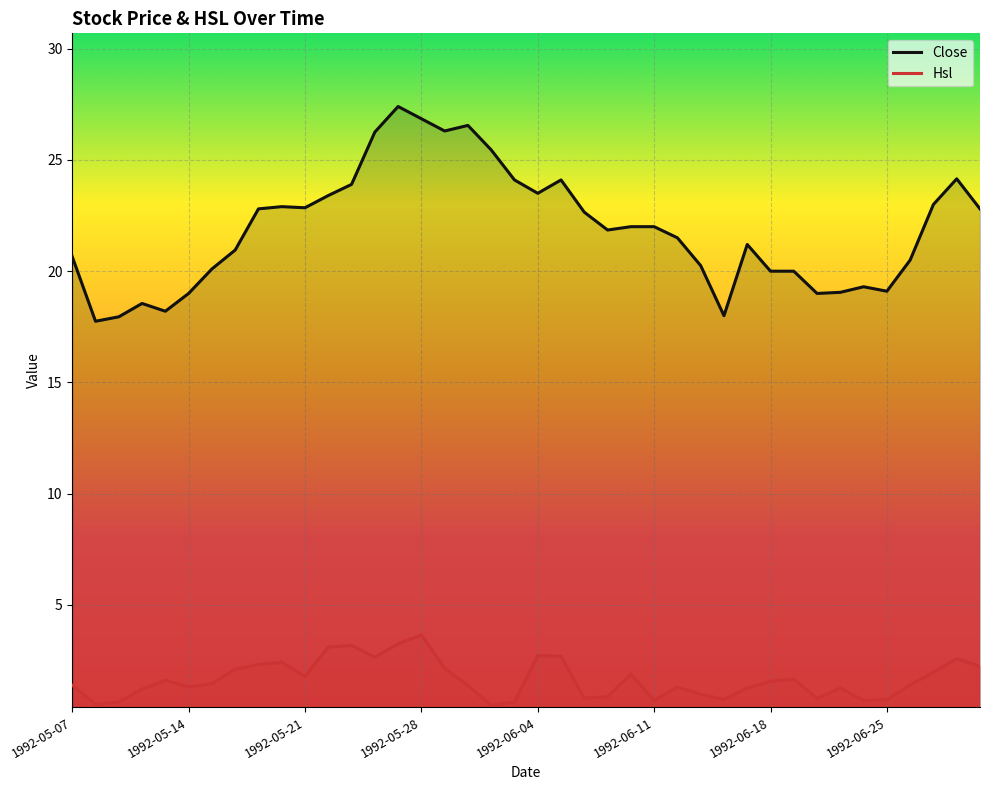

What is the difference between the Hsl values at 1992-05-29 and 1992-06-23?

0.9